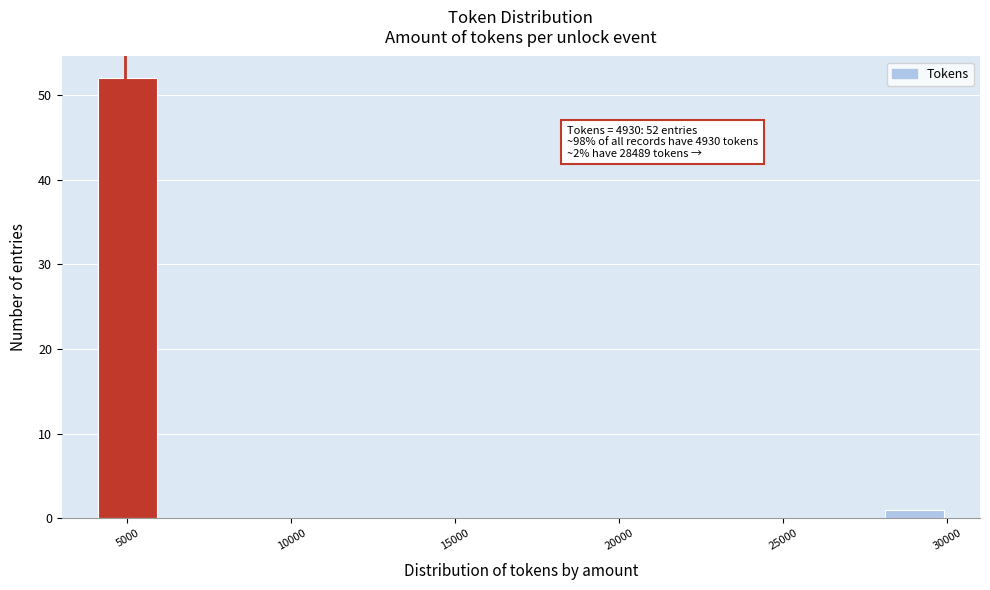

Which range on the x-axis has the tallest bar?

4000 to 6000